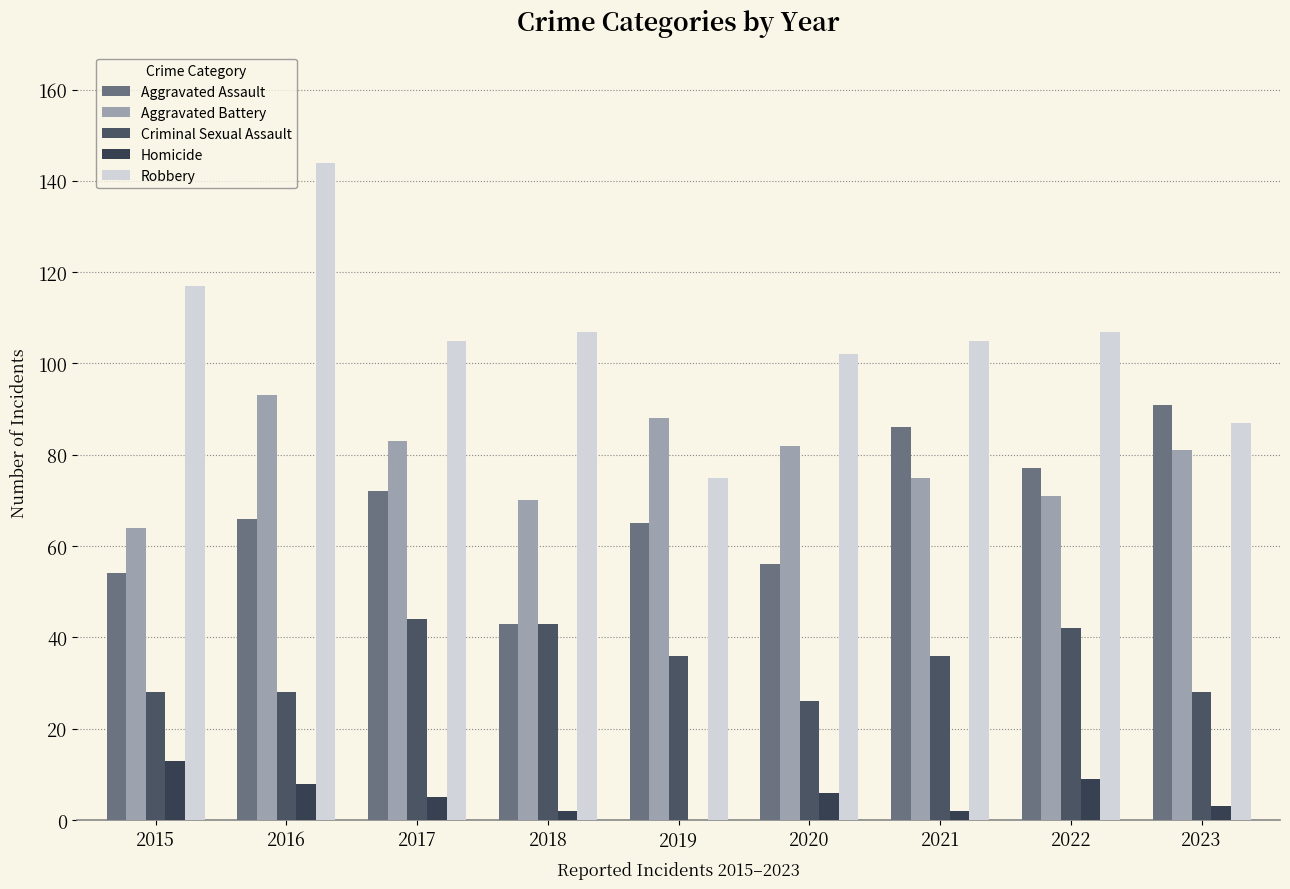

Which series changed the most between 2015 and 2023?

Aggravated Assault